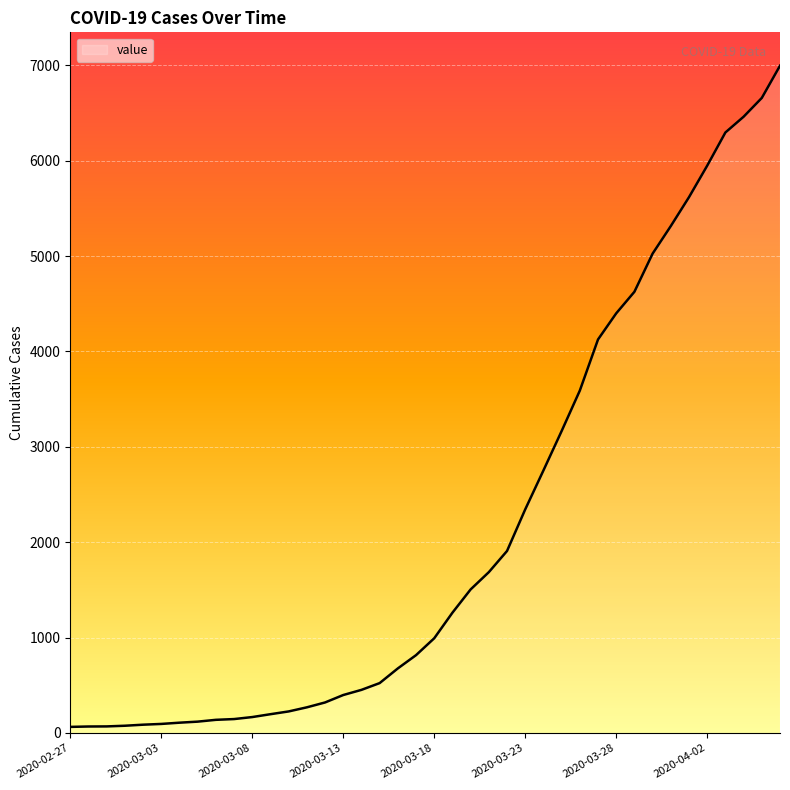

What is the greatest value displayed?

6995